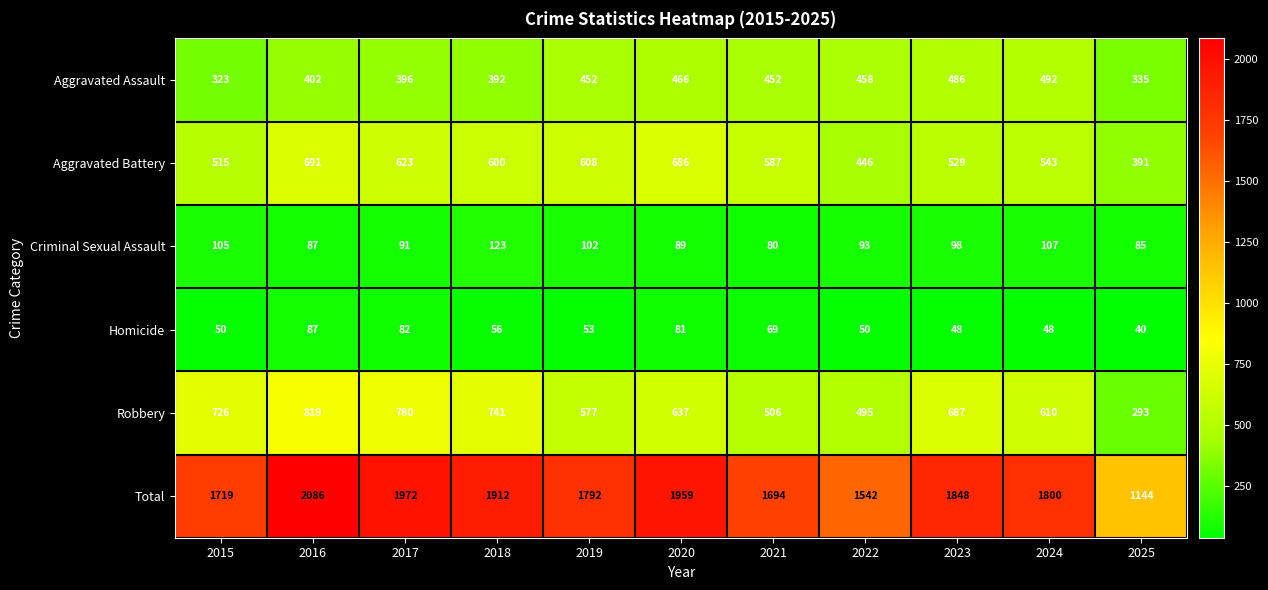

At 2025, list the series in order from largest to smallest.

Total, Aggravated Battery, Aggravated Assault, Robbery, Criminal Sexual Assault, Homicide